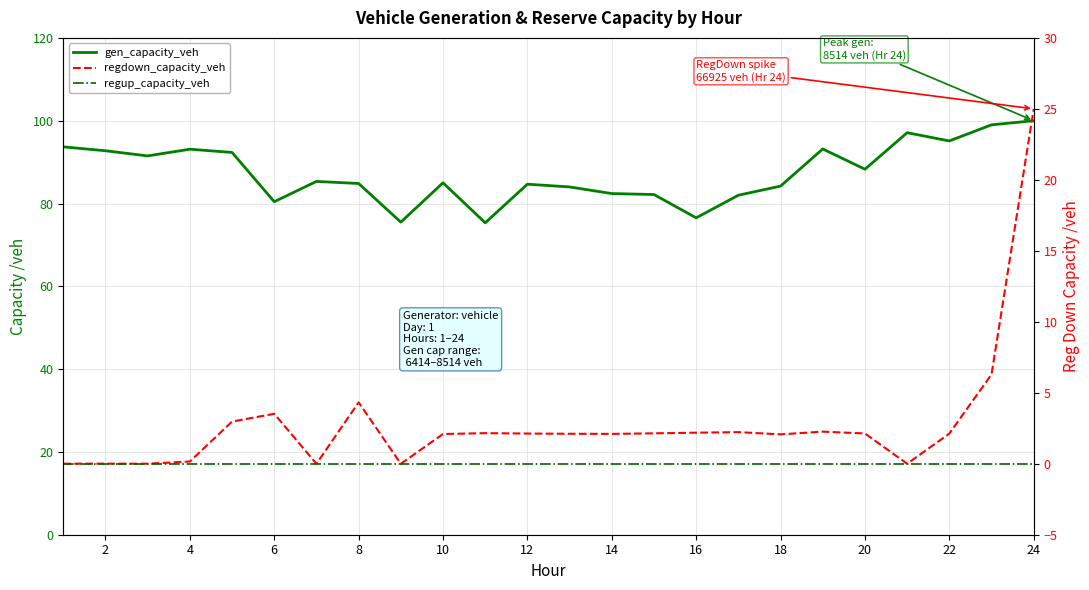

True or false: regup_capacity_veh has more than 2 interior local peaks.

False